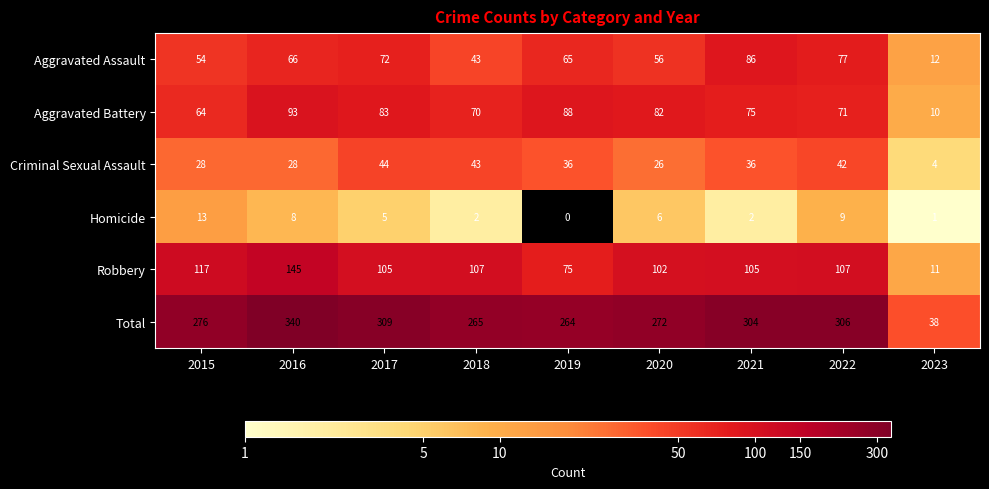

What is the difference between the maximum and minimum values in the Aggravated Assault series?

74